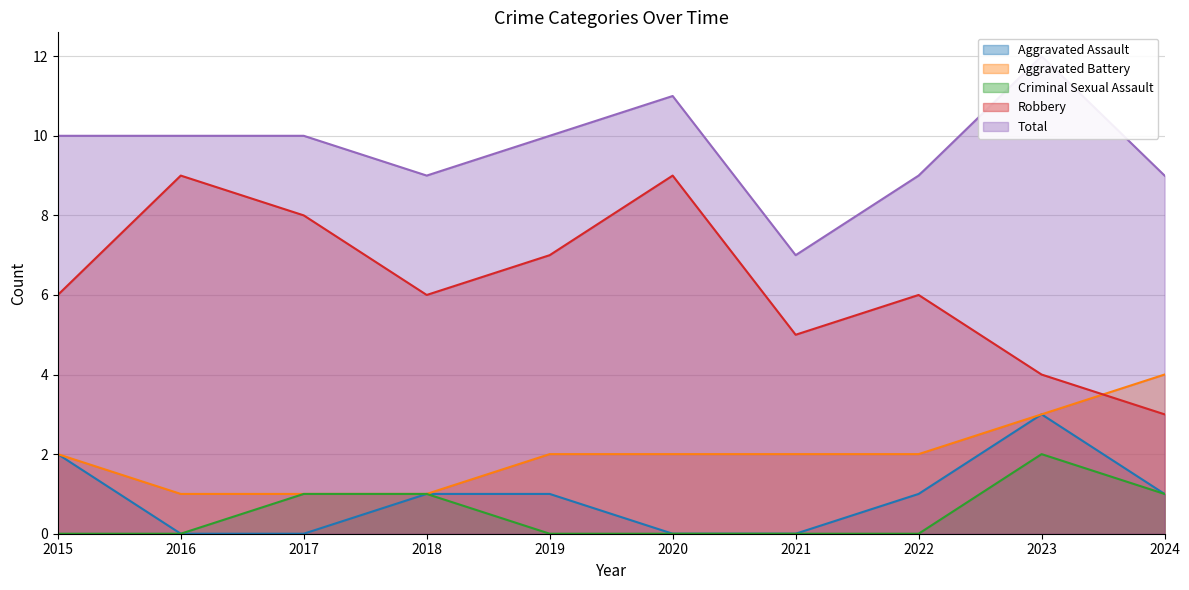

How many data points in Total are less than 10?

4